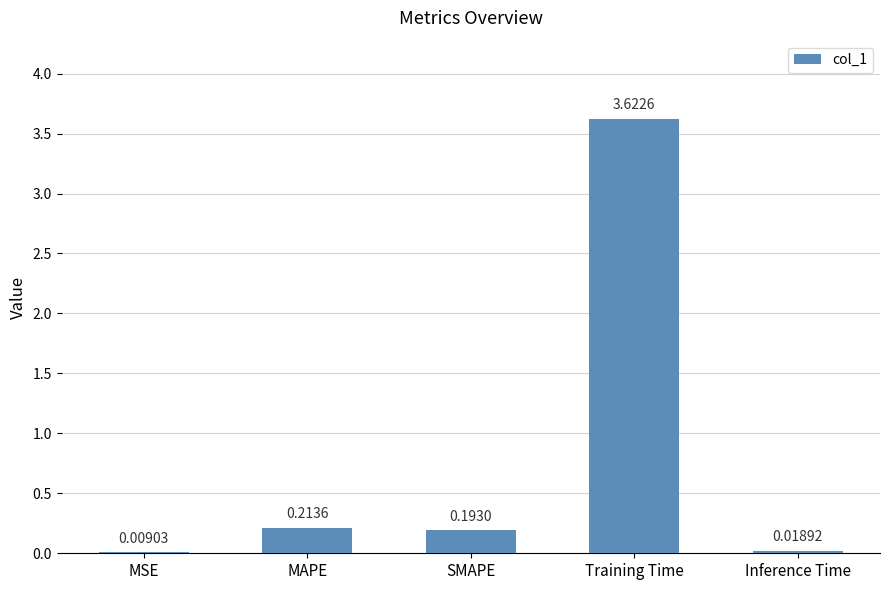

Which category has the highest value across all series?

Training Time